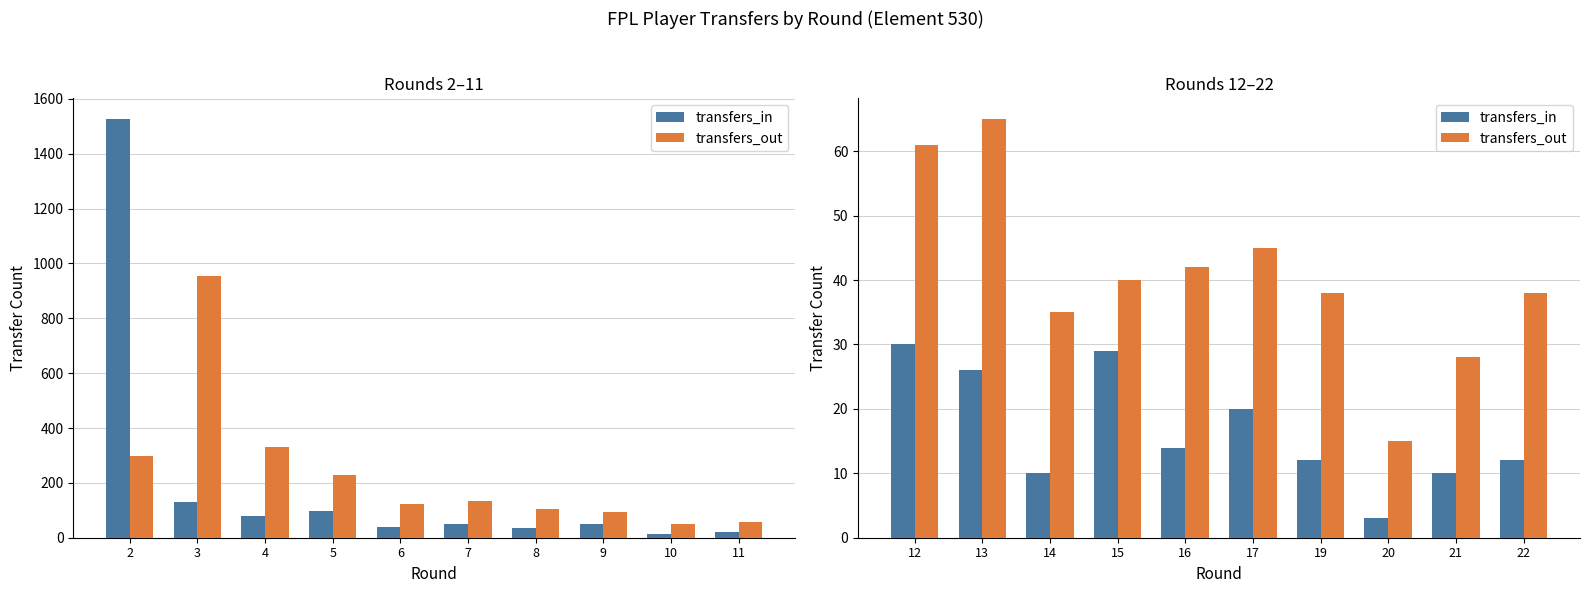

Which series has the largest total across all categories?

transfers_out